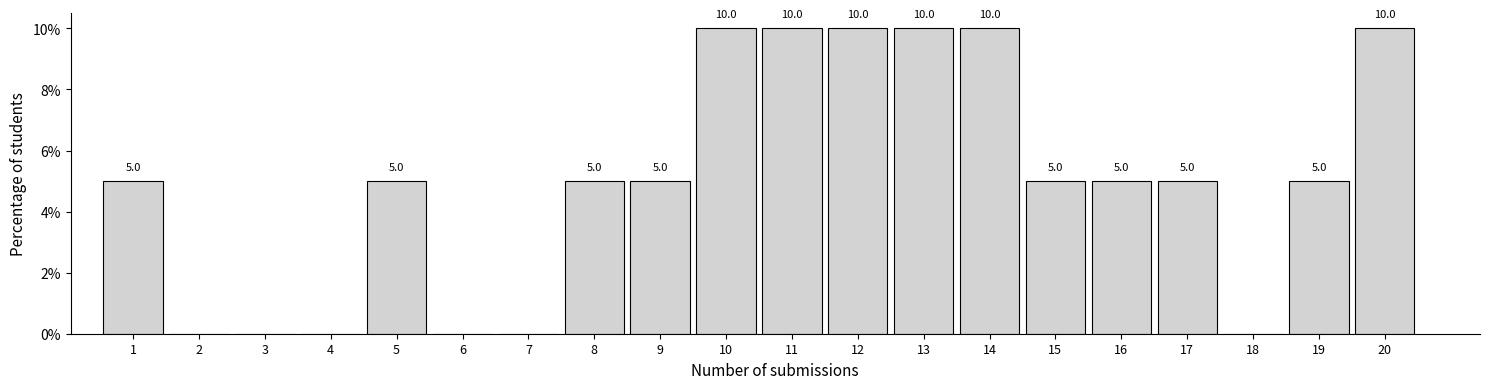

Reading right to left, list all the values displayed in this chart.

20=10	19=5	18=0	17=5	16=5	15=5	14=10	13=10	12=10	11=10	10=10	9=5	8=5	7=0	6=0	5=5	4=0	3=0	2=0	1=5